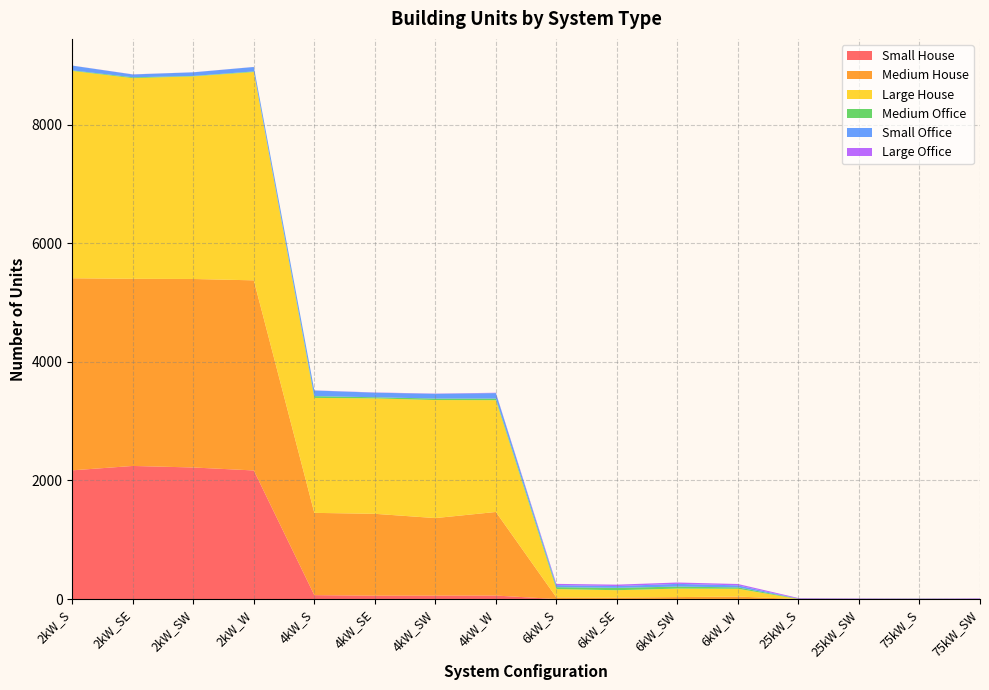

Reading right to left, list all the values displayed in this chart.

Small House: 0	0	0	0	0	0	0	0	59	58	57	66	2168	2218	2244	2170
Medium House: 0	0	0	0	42	33	24	27	1409	1307	1380	1387	3205	3178	3155	3238
Large House: 0	0	0	0	131	143	125	141	1885	1990	1946	1938	3512	3416	3383	3496
Medium Office: 3	5	4	6	24	34	40	32	27	25	19	30	10	7	14	9
Small Office: 0	0	0	0	34	46	30	35	92	80	77	95	75	61	48	80
Large Office: 9	6	8	11	23	23	24	21	6	4	4	2	1	1	2	1